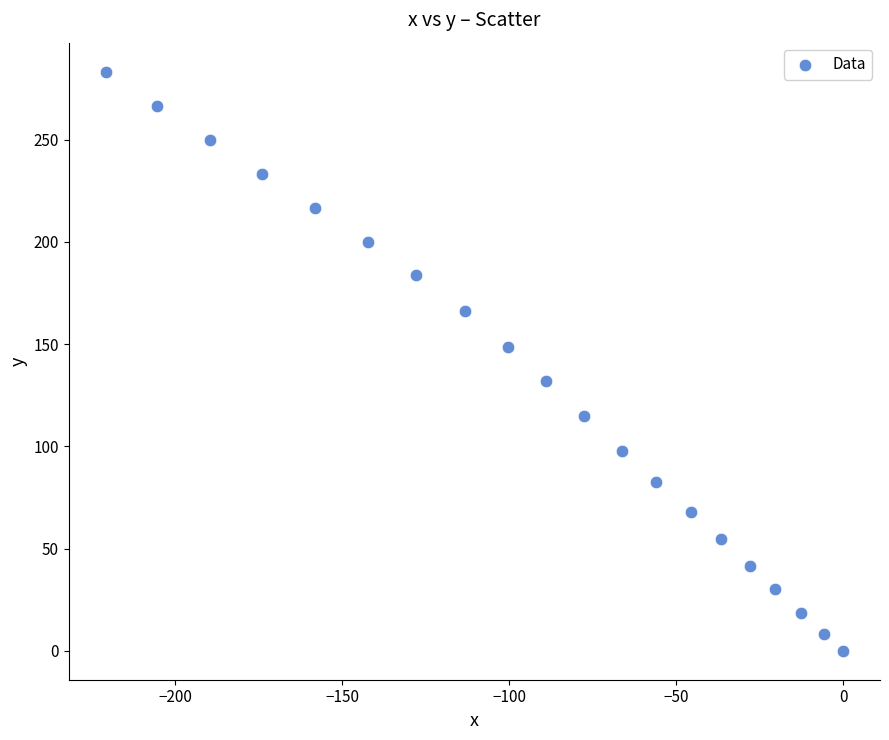

What is the range of Y values (max minus min)?

283.3